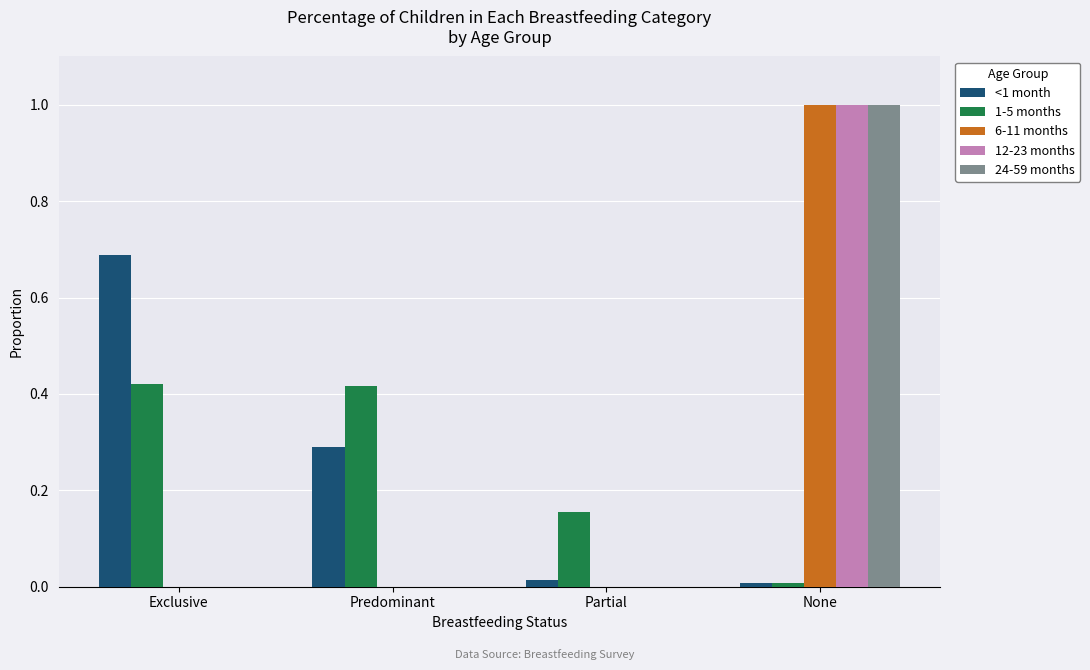

What is the sum of all 24-59 months values?

1.0